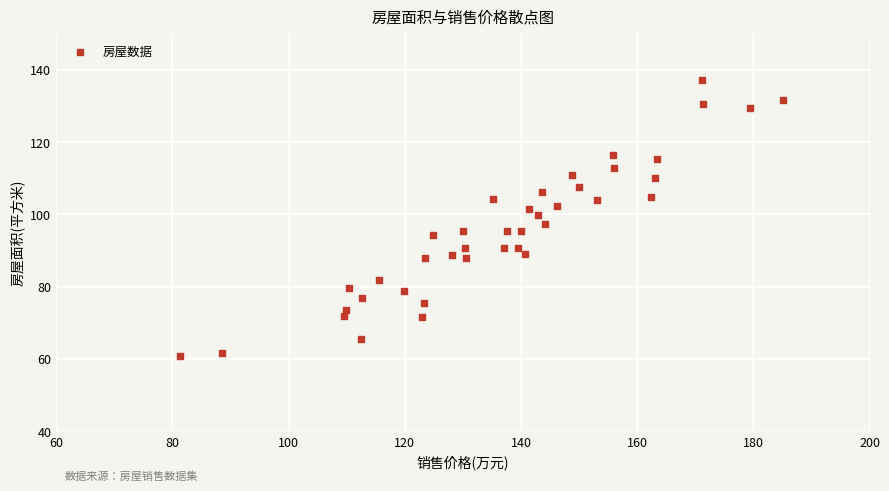

What is the range of X values (max minus min)?

103.8